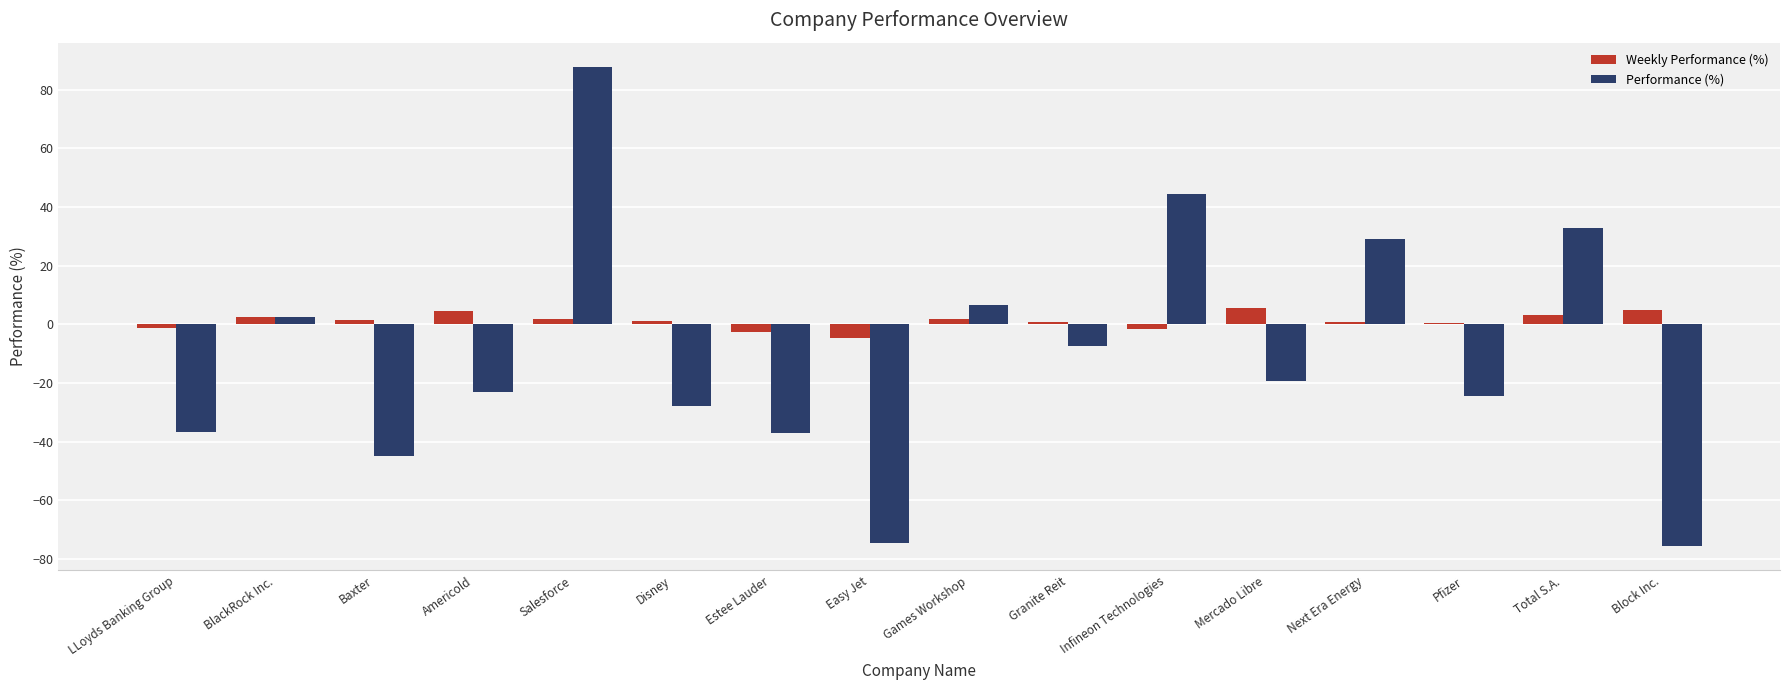

Which series changed the most between Estee Lauder and Total S.A.?

Performance (%)